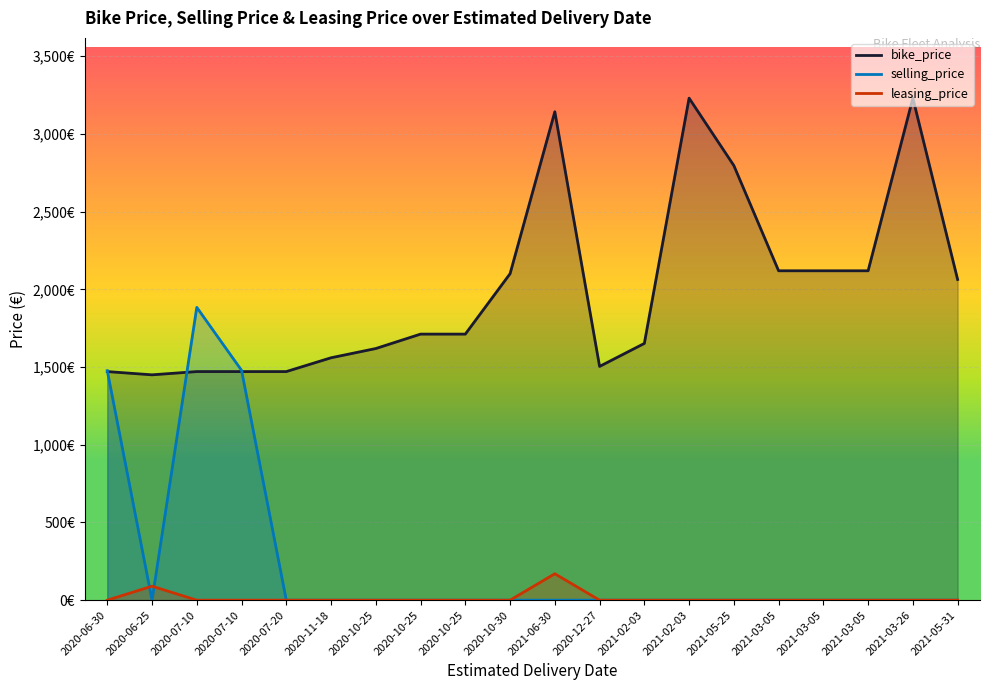

What is the average value of the bike_price series?

2000.8